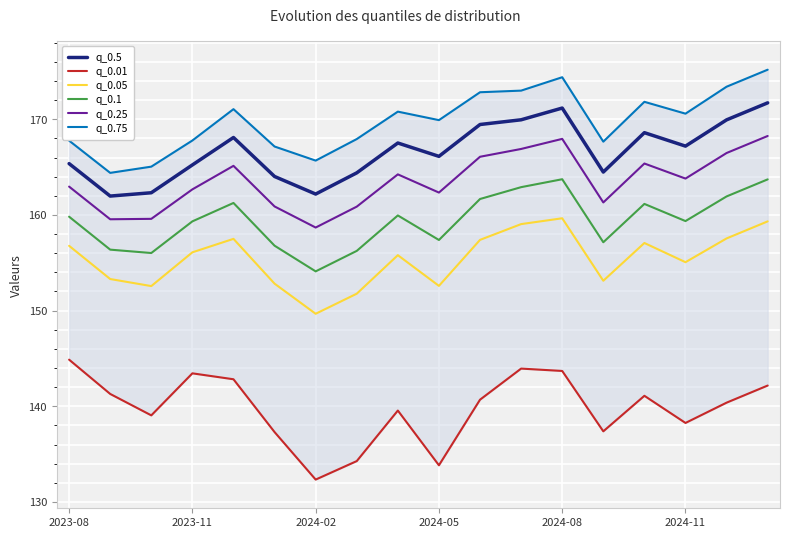

What is the minimum value for q_0.1?

154.1